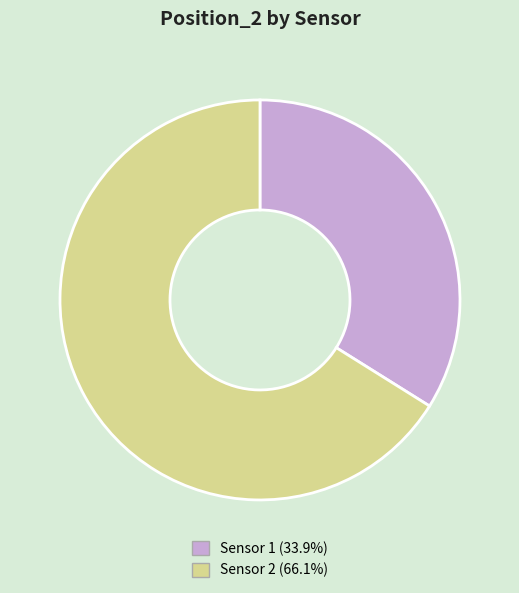

Is Sensor 1 (33.9%) the majority of the pie?

No